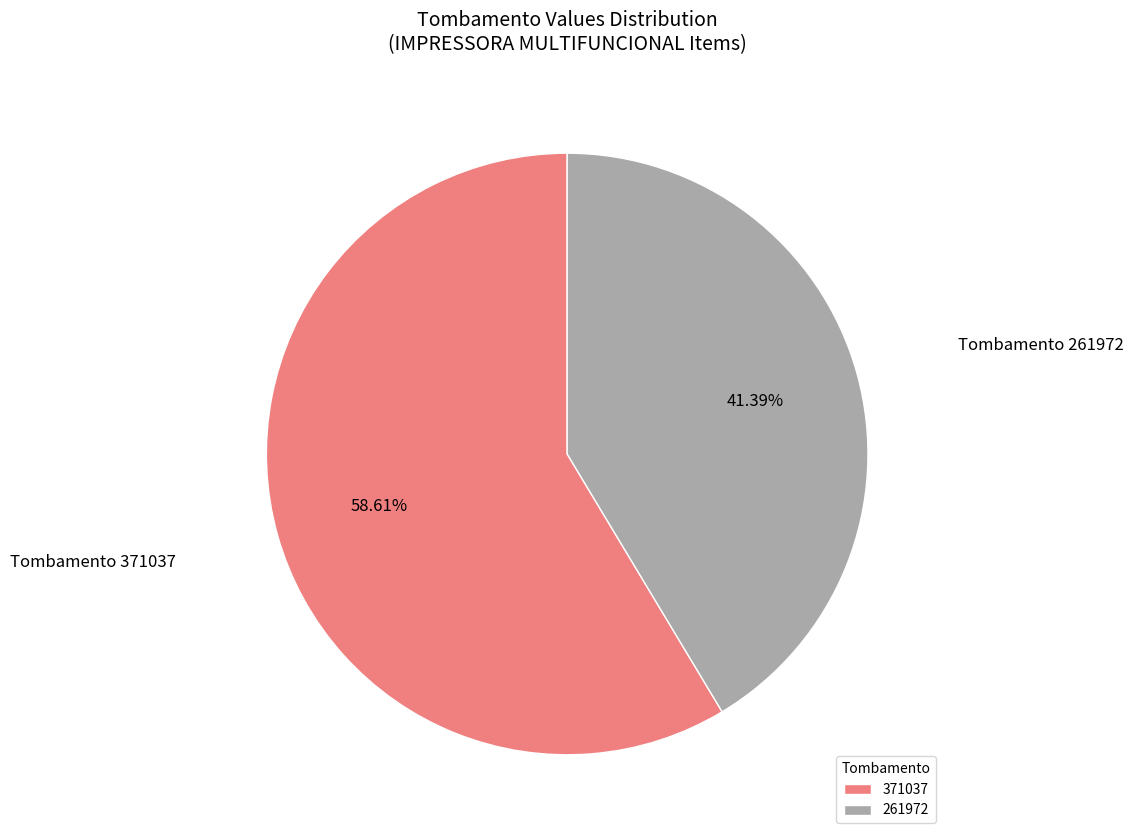

To the nearest percent, what portion does 261972 represent?

41%